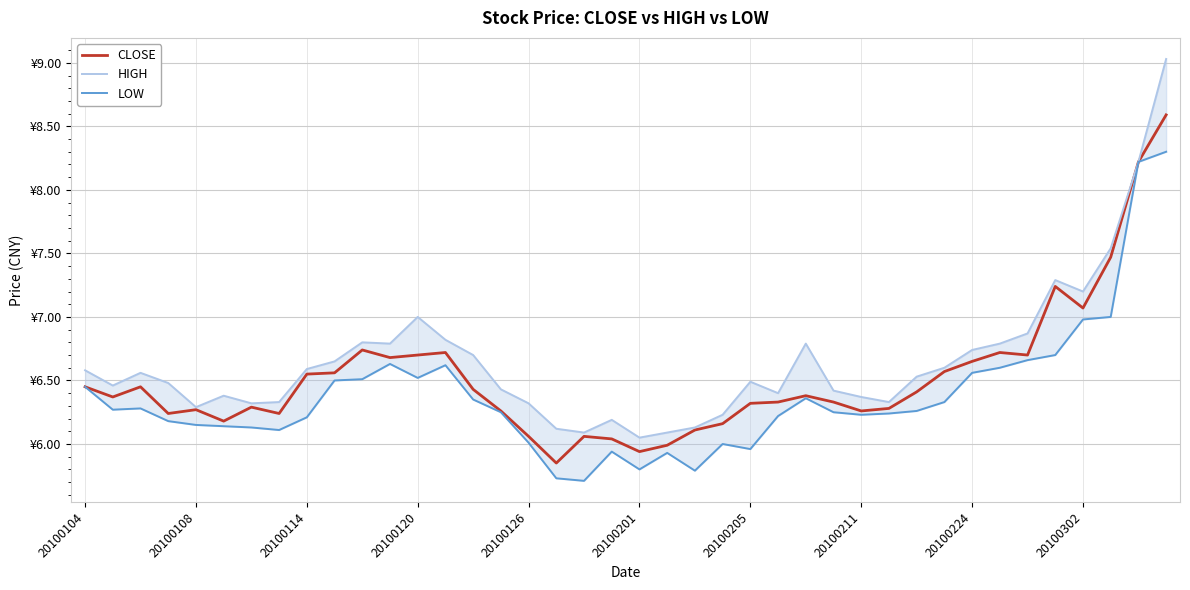

What is the maximum value shown in the chart?

9.0